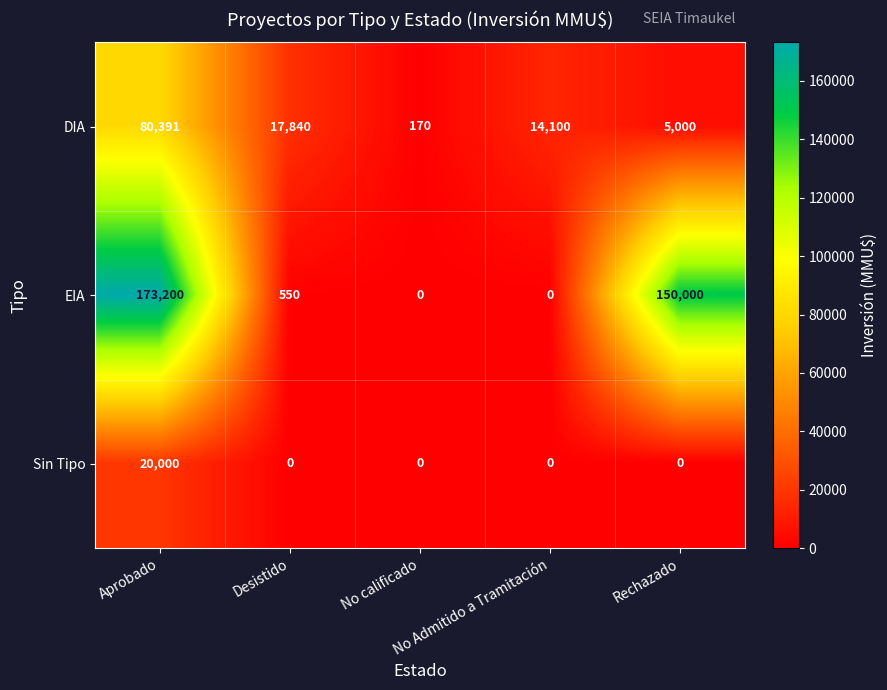

Which series changed the most between Aprobado and Desistido?

EIA